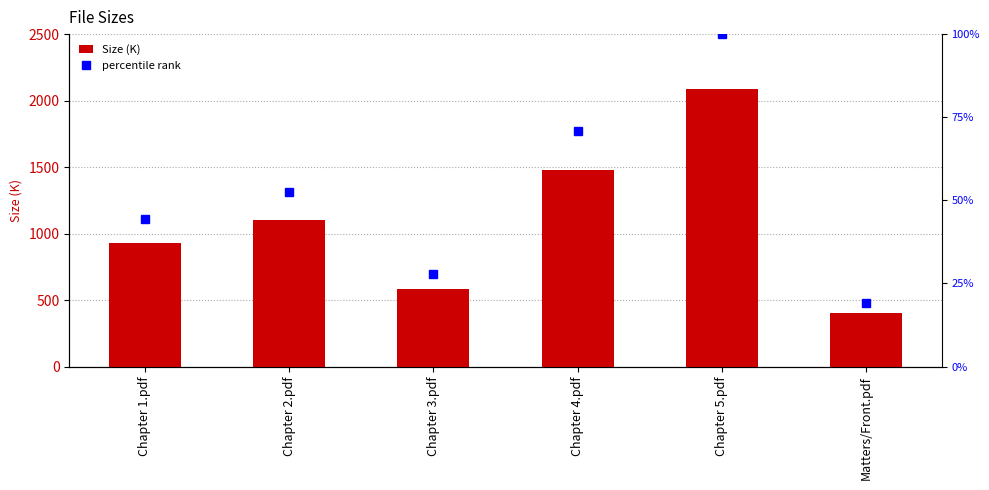

Which series has the largest total across all categories?

percentile rank